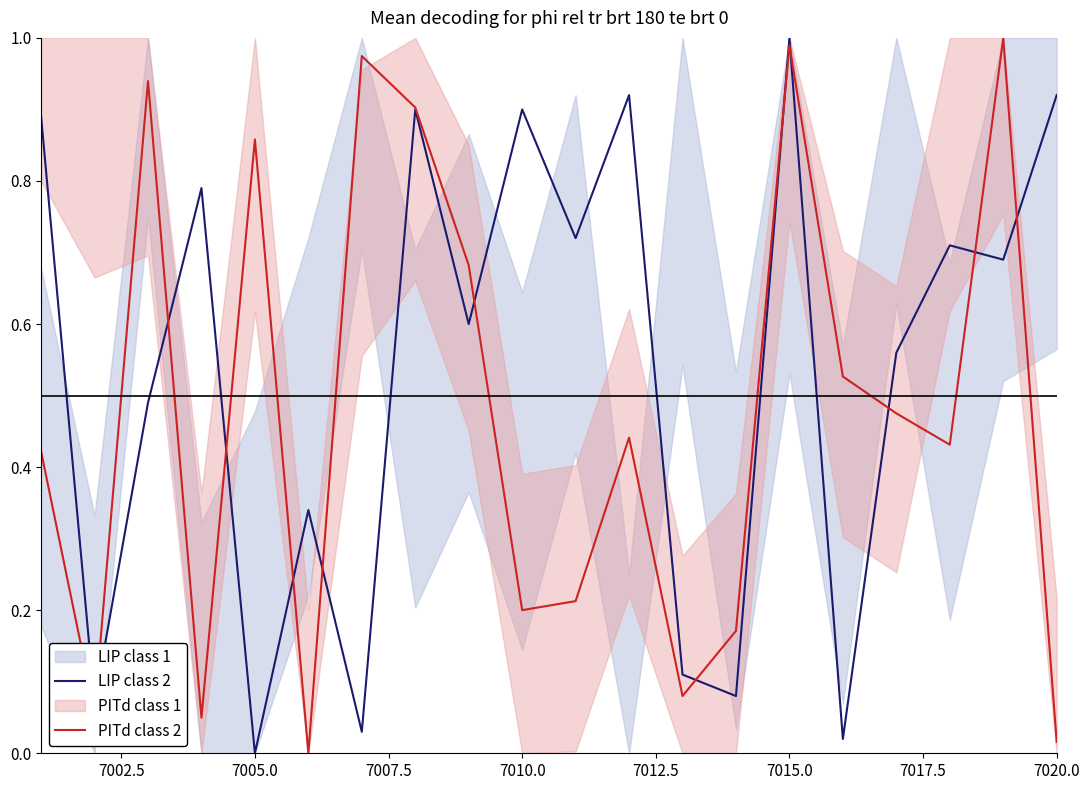

At which label does LIP class 2 reach its peak?

7015.0